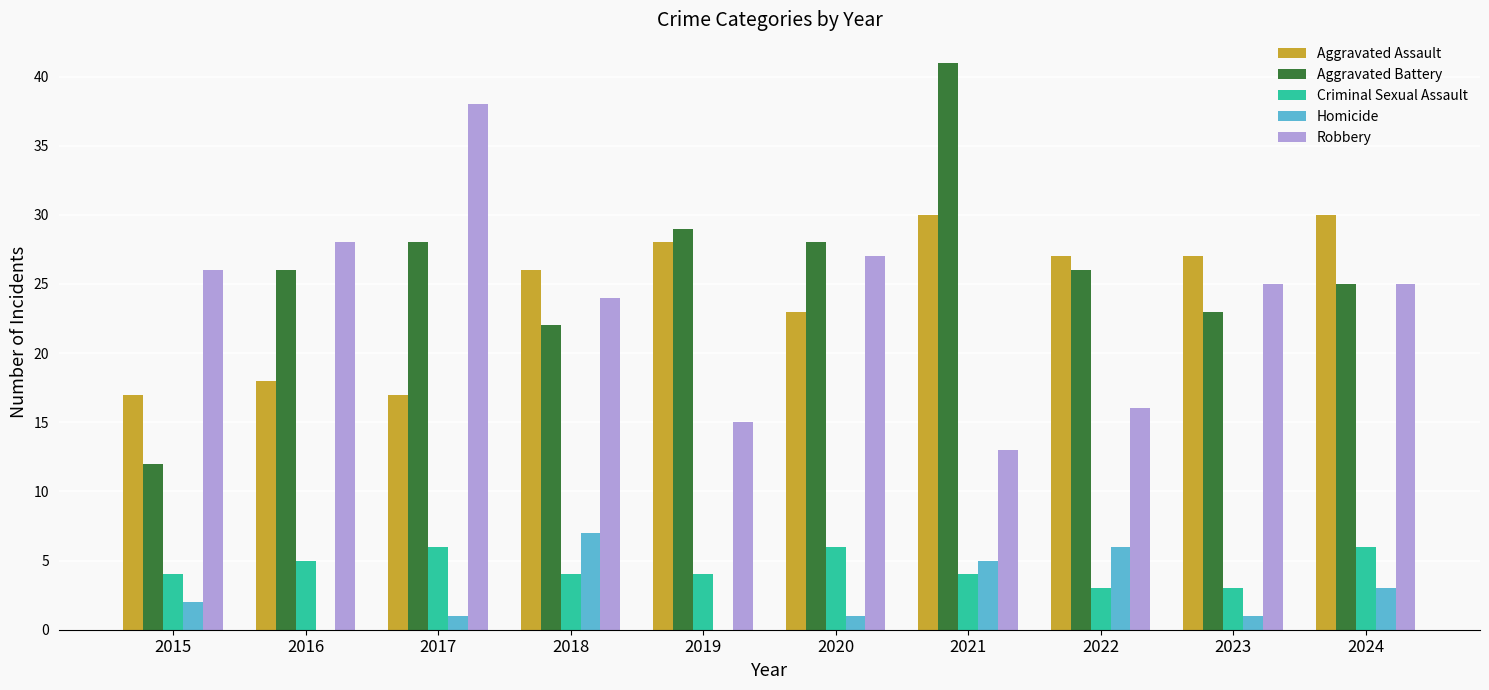

Which series changed the most between 2021 and 2023?

Aggravated Battery